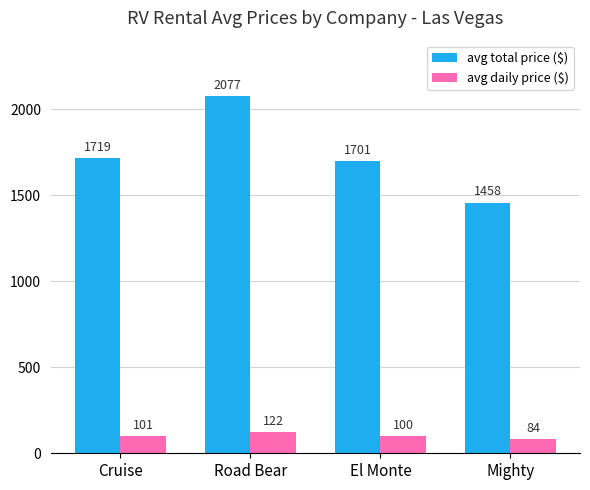

Is the value of avg total price ($) at El Monte greater than the value of avg daily price ($) at Mighty?

Yes